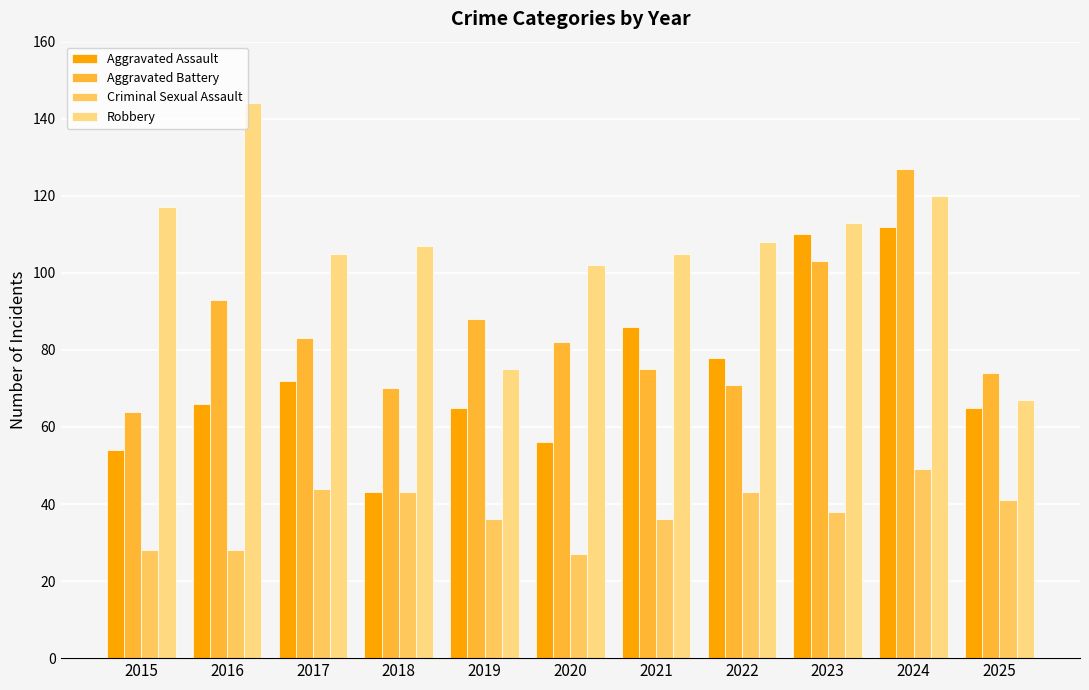

How many series are shown in this chart?

4